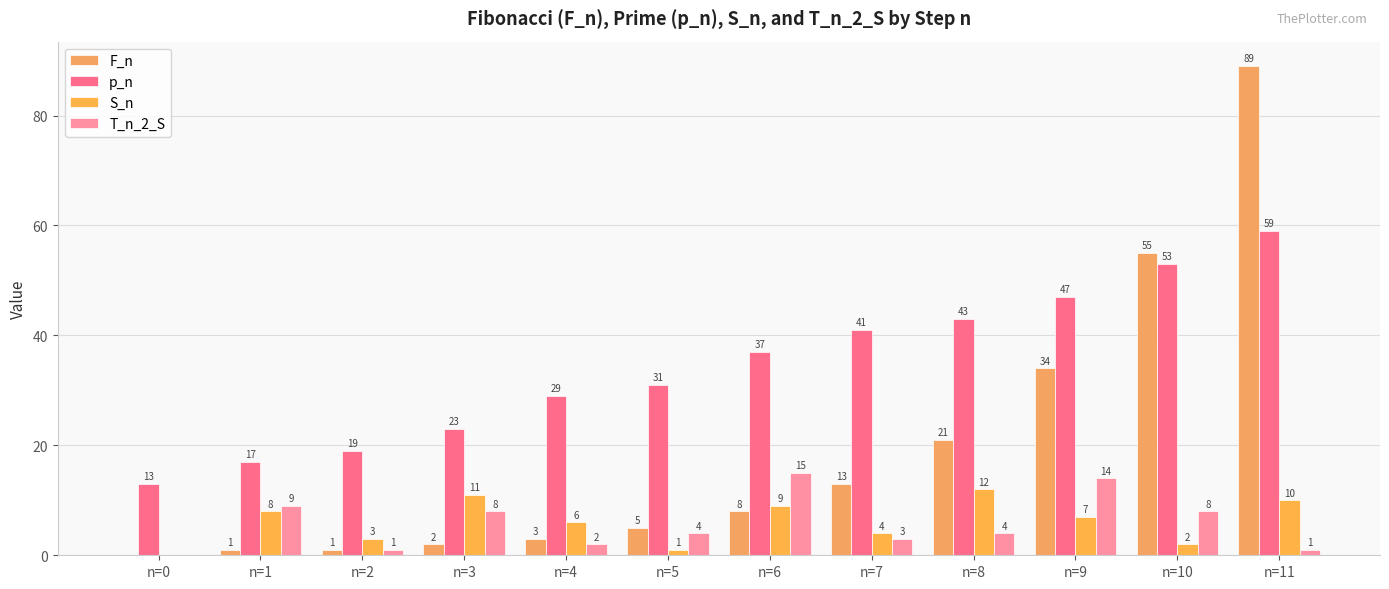

Which series has the widest spread of values?

F_n